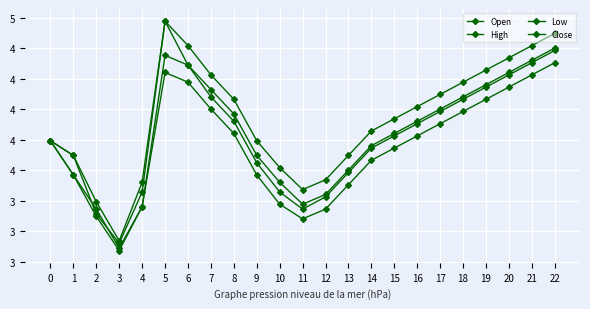

Which has a higher value, 14 or 8?

8